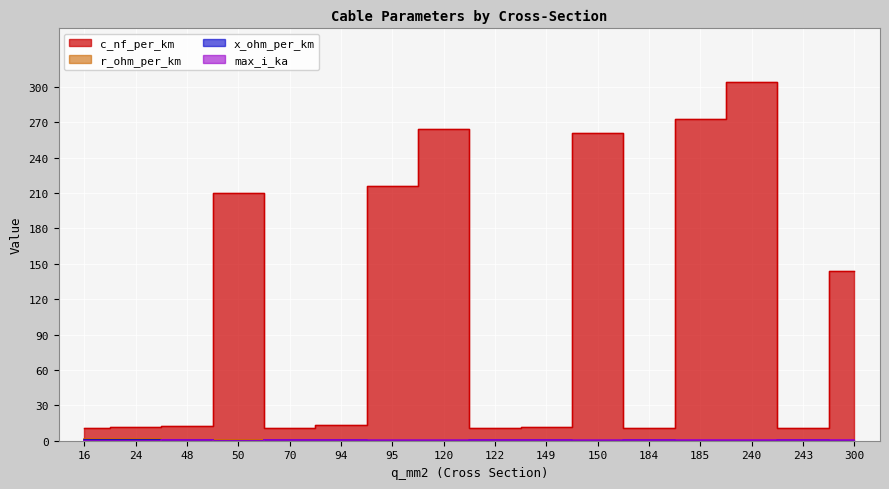

Is it true that max_i_ka equals 0.3 at 300?

False